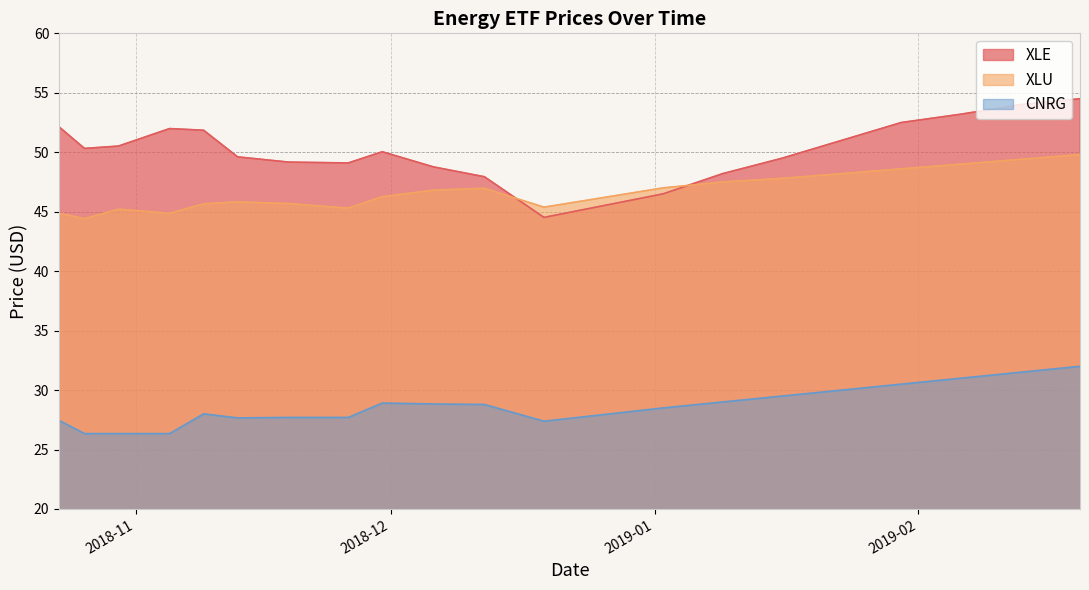

True or false: CNRG has a value of 7.0 at 2018-12-12.

False